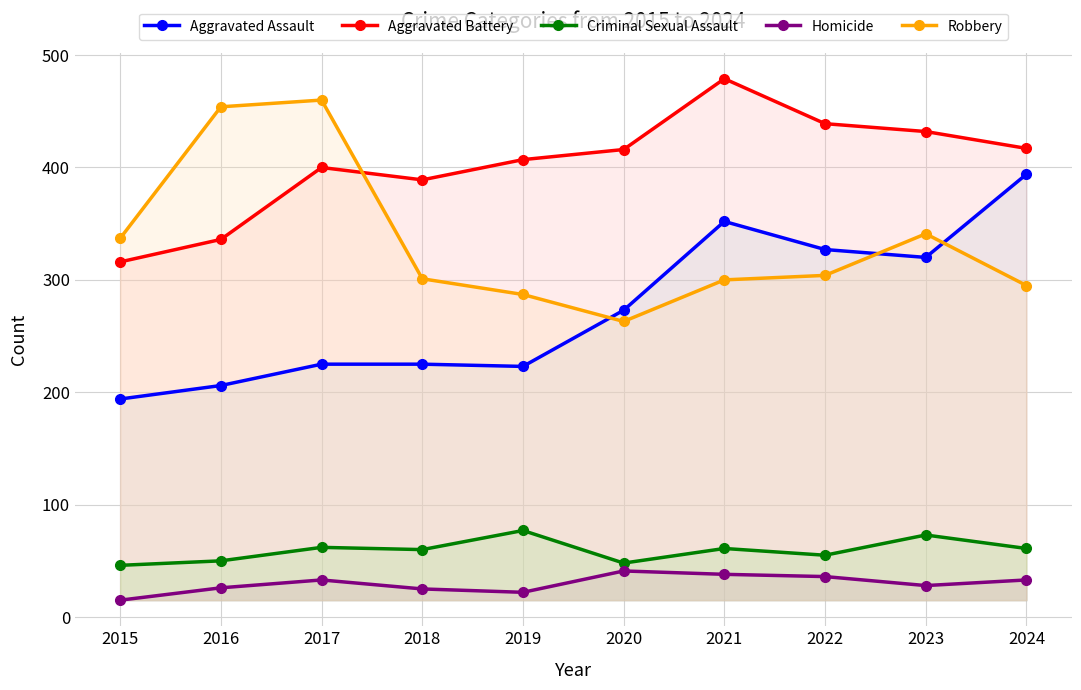

Count the number of categories in the chart.

10